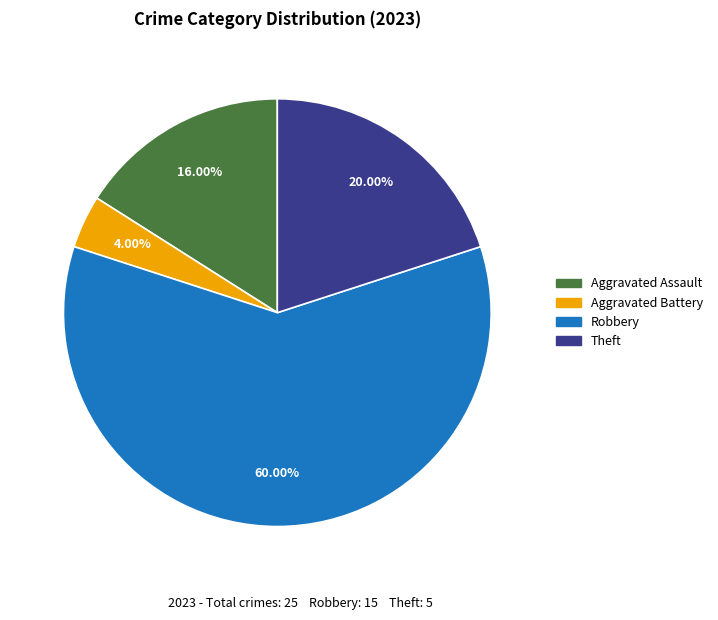

Which category has the biggest portion of the pie?

Robbery